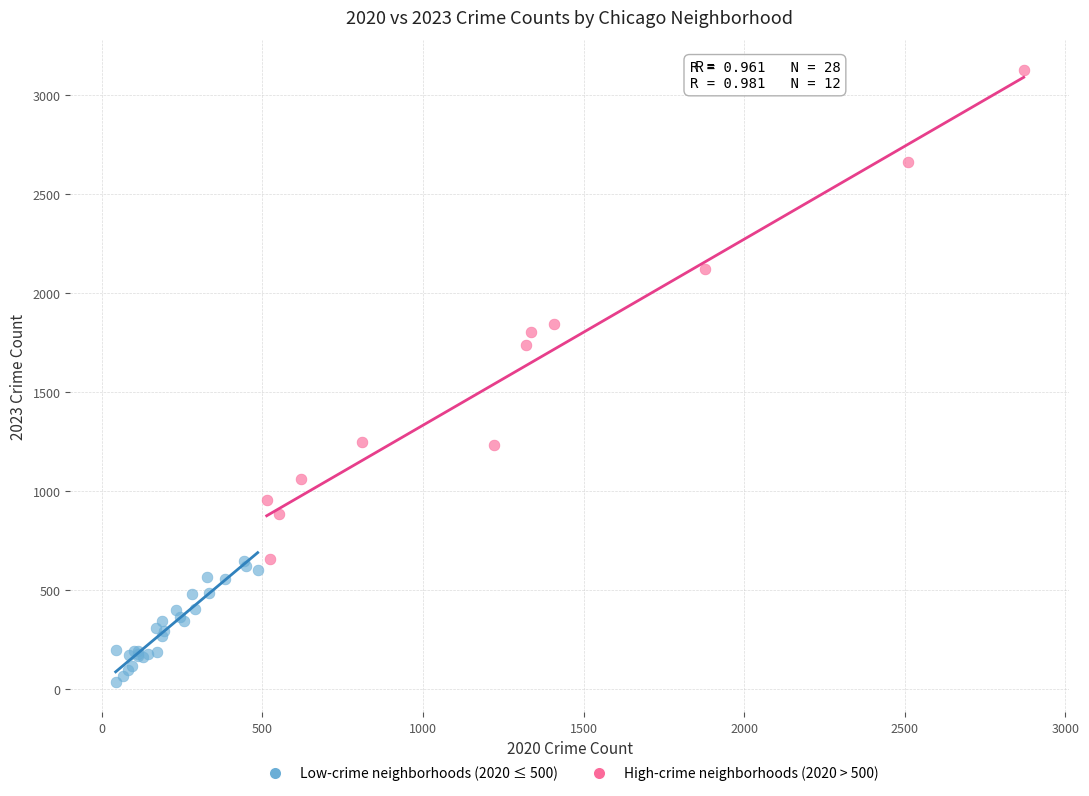

Which series contains the lowest Y value?

Low-crime neighborhoods (2020 ≤ 500)